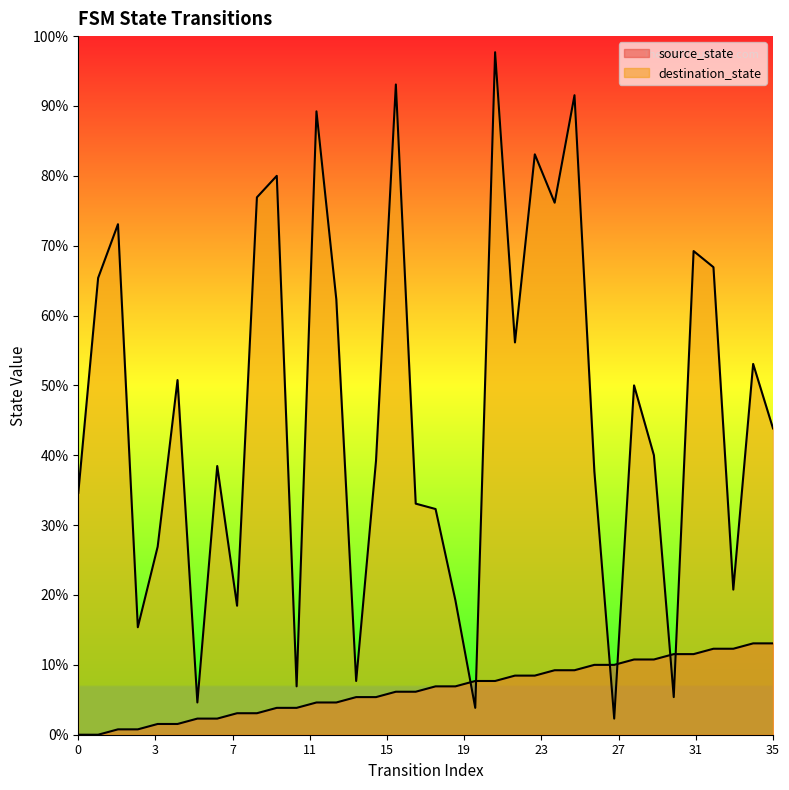

How many intersections are there between source_state and destination_state?

6